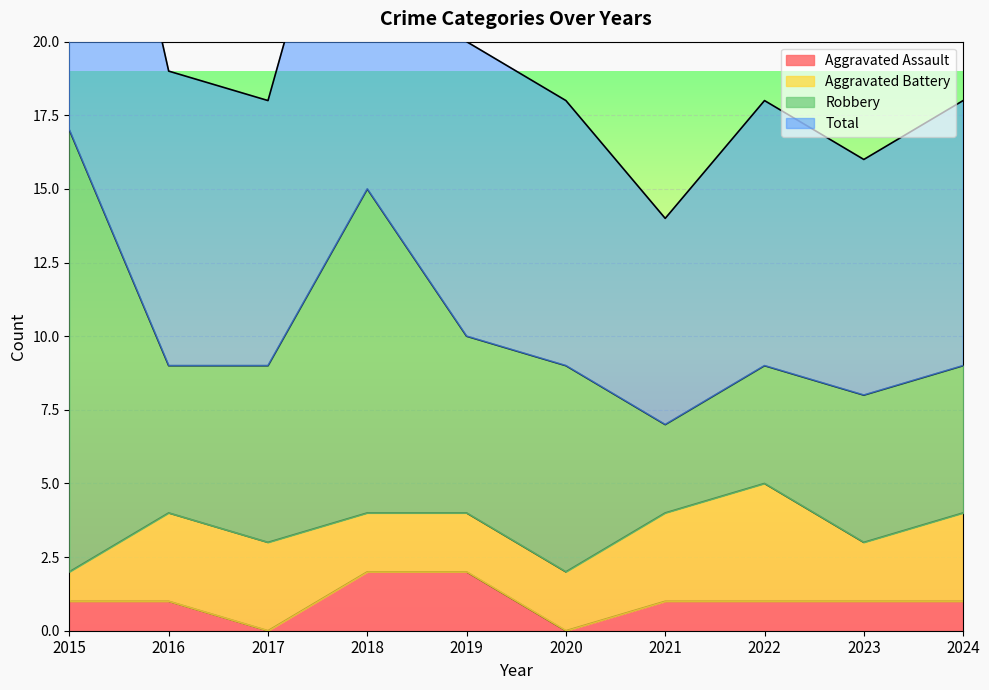

At which label does Total first exceed 18?

2015